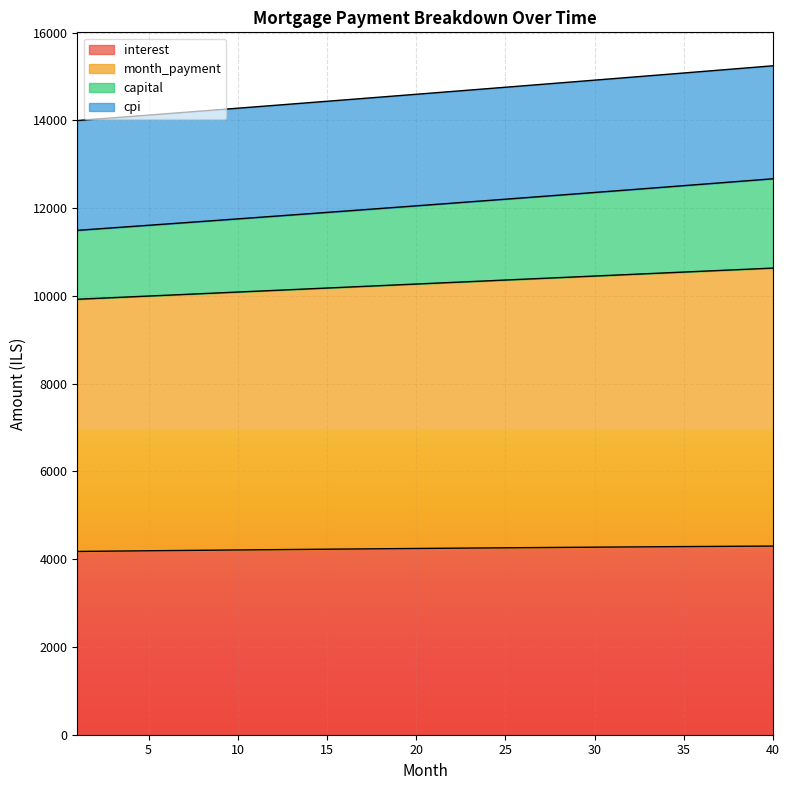

What is the spread (max minus min) of values at 3?

9875.2